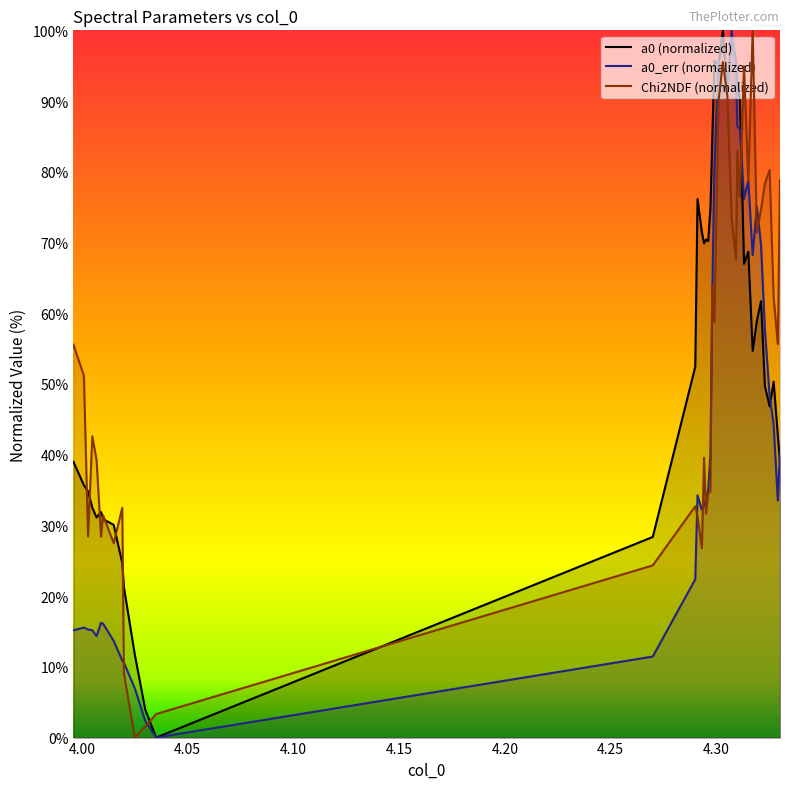

What is the difference between the maximum and minimum values in the Chi2NDF series?

100.0